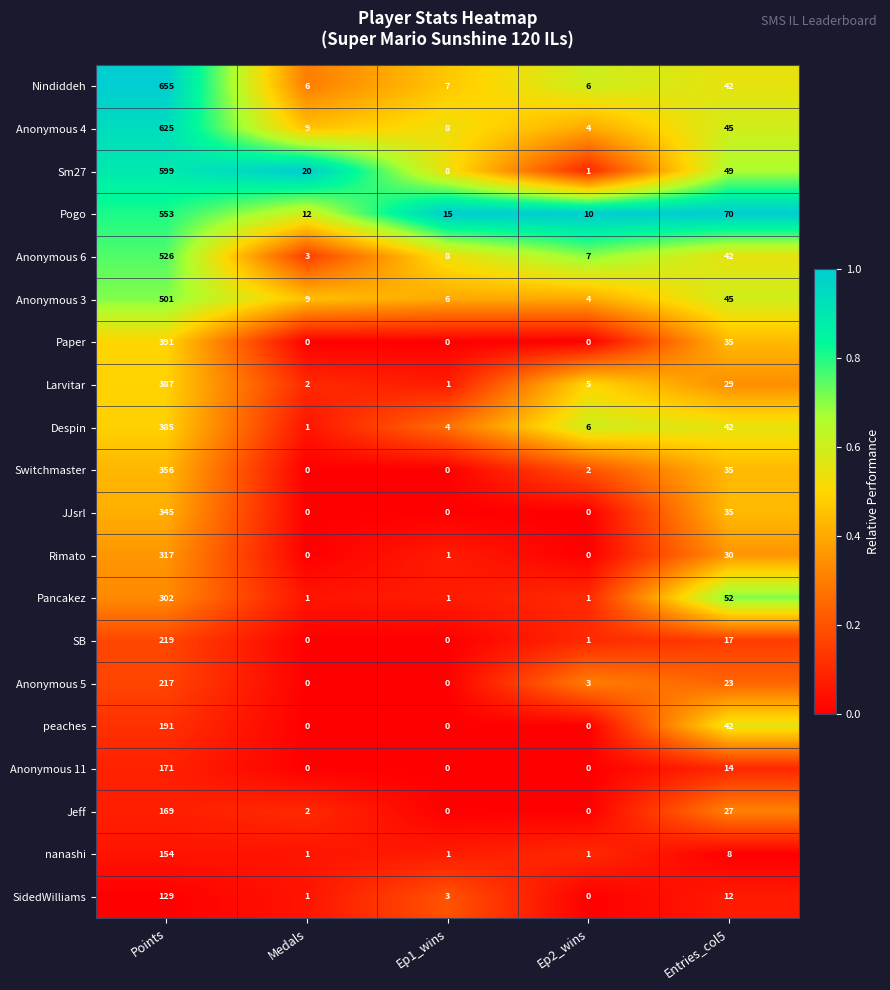

Count the number of categories in the chart.

5